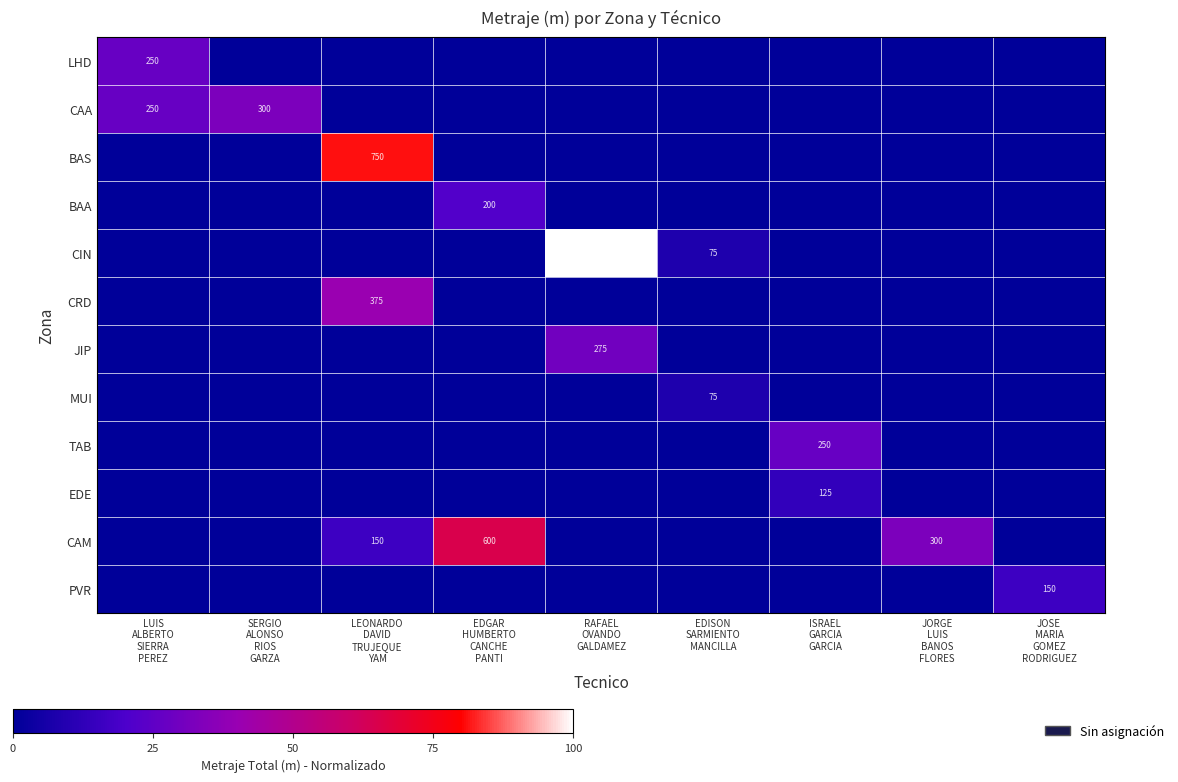

Rank the categories by CAM value from lowest to highest.

LUIS ALBERTO SIERRA PEREZ, SERGIO ALONSO RIOS GARZA, RAFAEL OVANDO GALDAMEZ, EDISON SARMIENTO MANCILLA, ISRAEL GARCIA GARCIA, JOSE MARIA GOMEZ RODRIGUEZ, LEONARDO DAVID TRUJEQUE YAM, JORGE LUIS BANOS FLORES, EDGAR HUMBERTO CANCHE PANTI